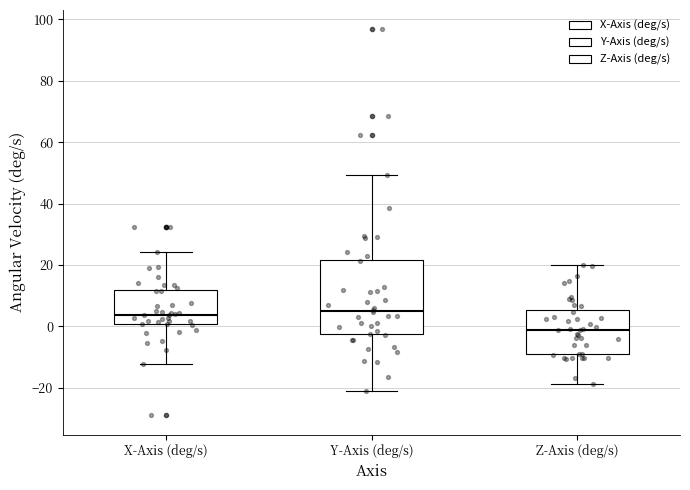

Where is the lower edge of the box for X-Axis (deg/s) on the y-axis? The values are not printed on the chart, so give them approximately, as read against the axis.

0